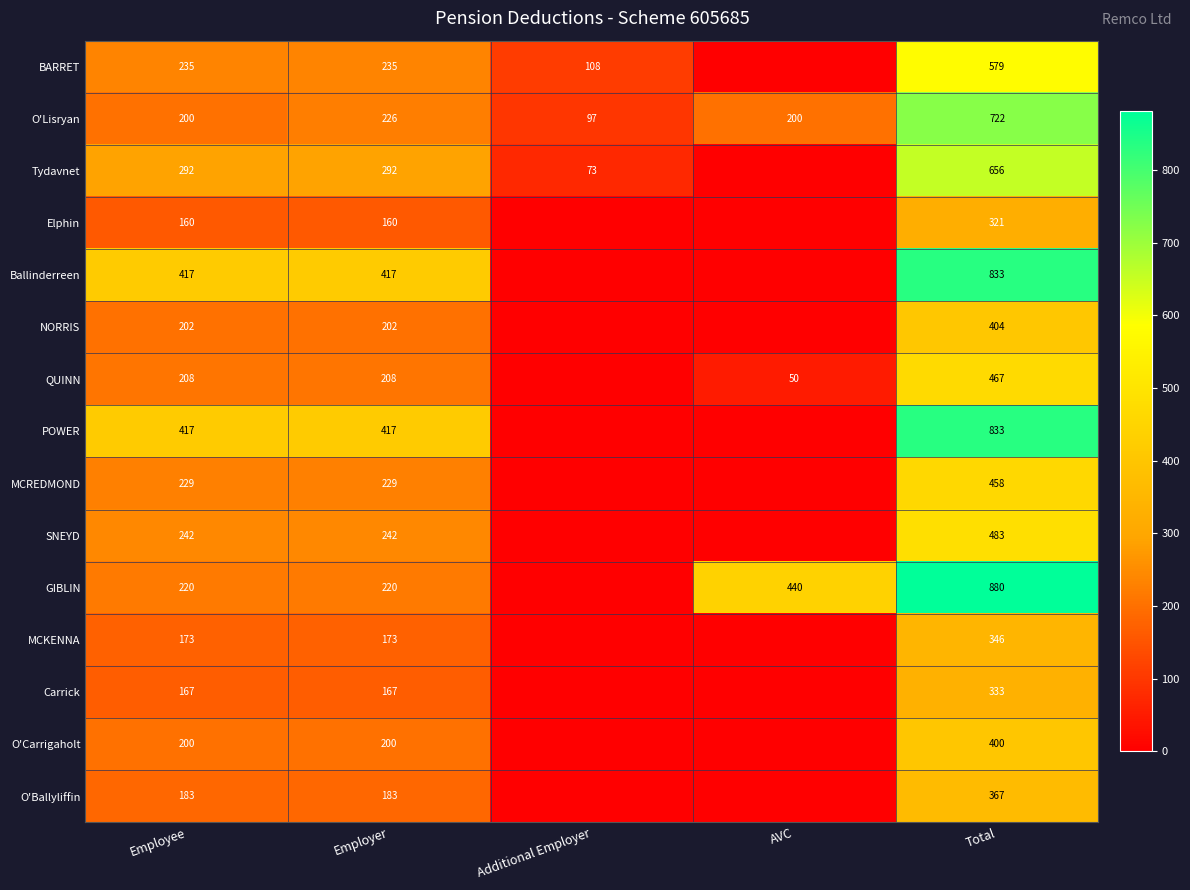

Is the value of O'Carrigaholt at Employee greater than the value of MCKENNA at Employee?

Yes